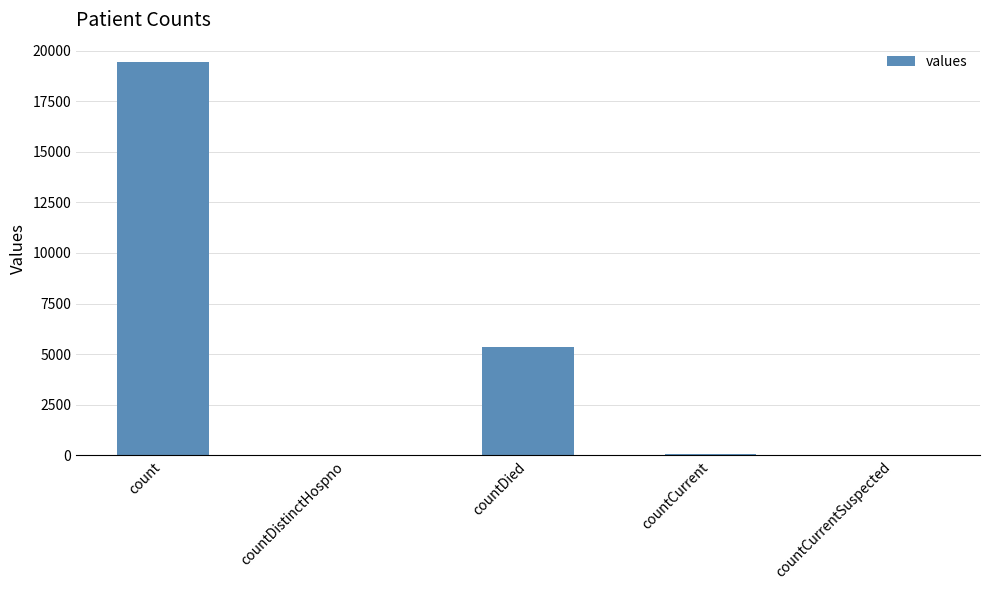

At which label does the data first exceed 60?

count